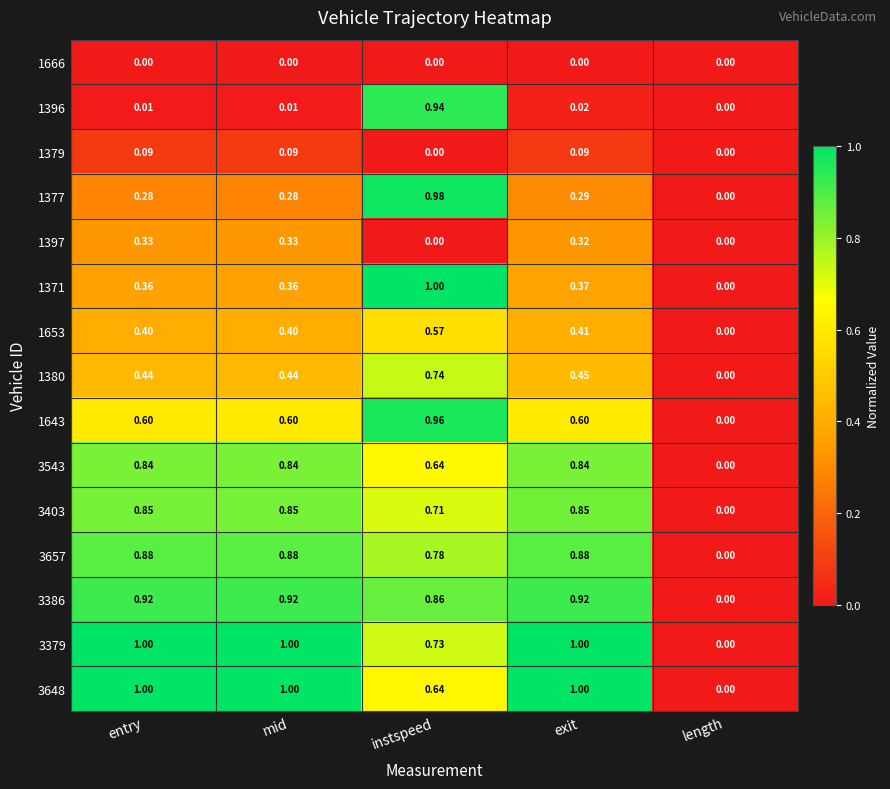

Which series changed the most between instspeed and length?

1371